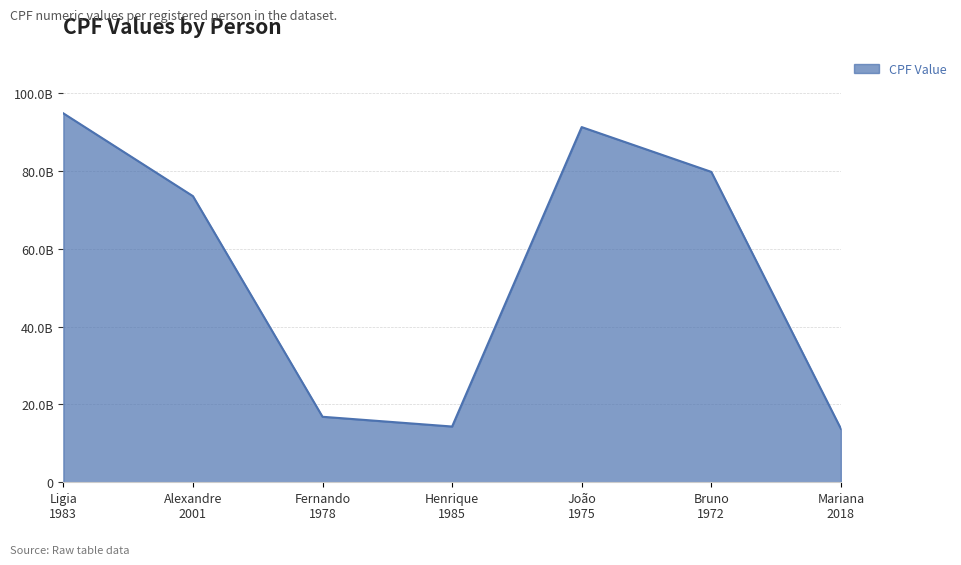

What is the average value?

54920765125